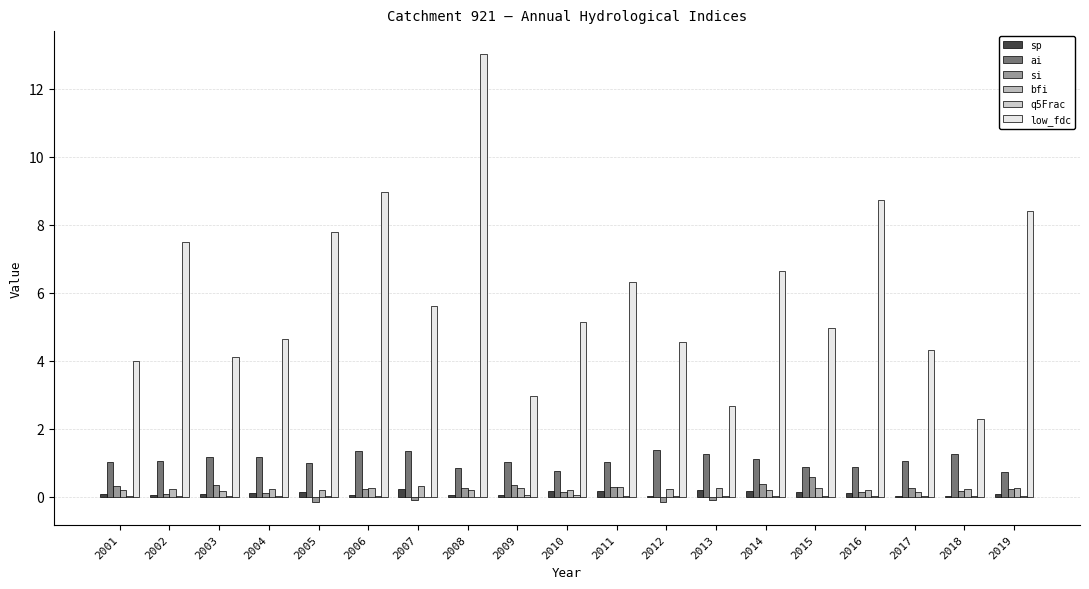

Reading left to right, extract all data points from this chart.

sp: 2001=0.1	2002=0.1	2003=0.1	2004=0.1	2005=0.1	2006=0.0	2007=0.2	2008=0.0	2009=0.1	2010=0.2	2011=0.2	2012=0.0	2013=0.2	2014=0.2	2015=0.1	2016=0.1	2017=0.0	2018=0.0	2019=0.1
ai: 2001=1.0	2002=1.0	2003=1.2	2004=1.2	2005=1.0	2006=1.3	2007=1.4	2008=0.9	2009=1.0	2010=0.7	2011=1.0	2012=1.4	2013=1.3	2014=1.1	2015=0.9	2016=0.9	2017=1.1	2018=1.2	2019=0.7
si: 2001=0.3	2002=0.1	2003=0.4	2004=0.1	2005=-0.2	2006=0.2	2007=-0.1	2008=0.3	2009=0.3	2010=0.1	2011=0.3	2012=-0.1	2013=-0.1	2014=0.4	2015=0.6	2016=0.1	2017=0.2	2018=0.2	2019=0.2
bfi: 2001=0.2	2002=0.2	2003=0.2	2004=0.2	2005=0.2	2006=0.3	2007=0.3	2008=0.2	2009=0.3	2010=0.2	2011=0.3	2012=0.2	2013=0.3	2014=0.2	2015=0.3	2016=0.2	2017=0.2	2018=0.2	2019=0.3
q5Frac: 2001=0.0	2002=0.0	2003=0.0	2004=0.0	2005=0.0	2006=0.0	2007=0.0	2008=0.0	2009=0.0	2010=0.0	2011=0.0	2012=0.0	2013=0.0	2014=0.0	2015=0.0	2016=0.0	2017=0.0	2018=0.0	2019=0.0
low_fdc: 2001=4.0	2002=7.5	2003=4.1	2004=4.6	2005=7.8	2006=9.0	2007=5.6	2008=13.0	2009=3.0	2010=5.1	2011=6.3	2012=4.5	2013=2.7	2014=6.6	2015=5.0	2016=8.7	2017=4.3	2018=2.3	2019=8.4